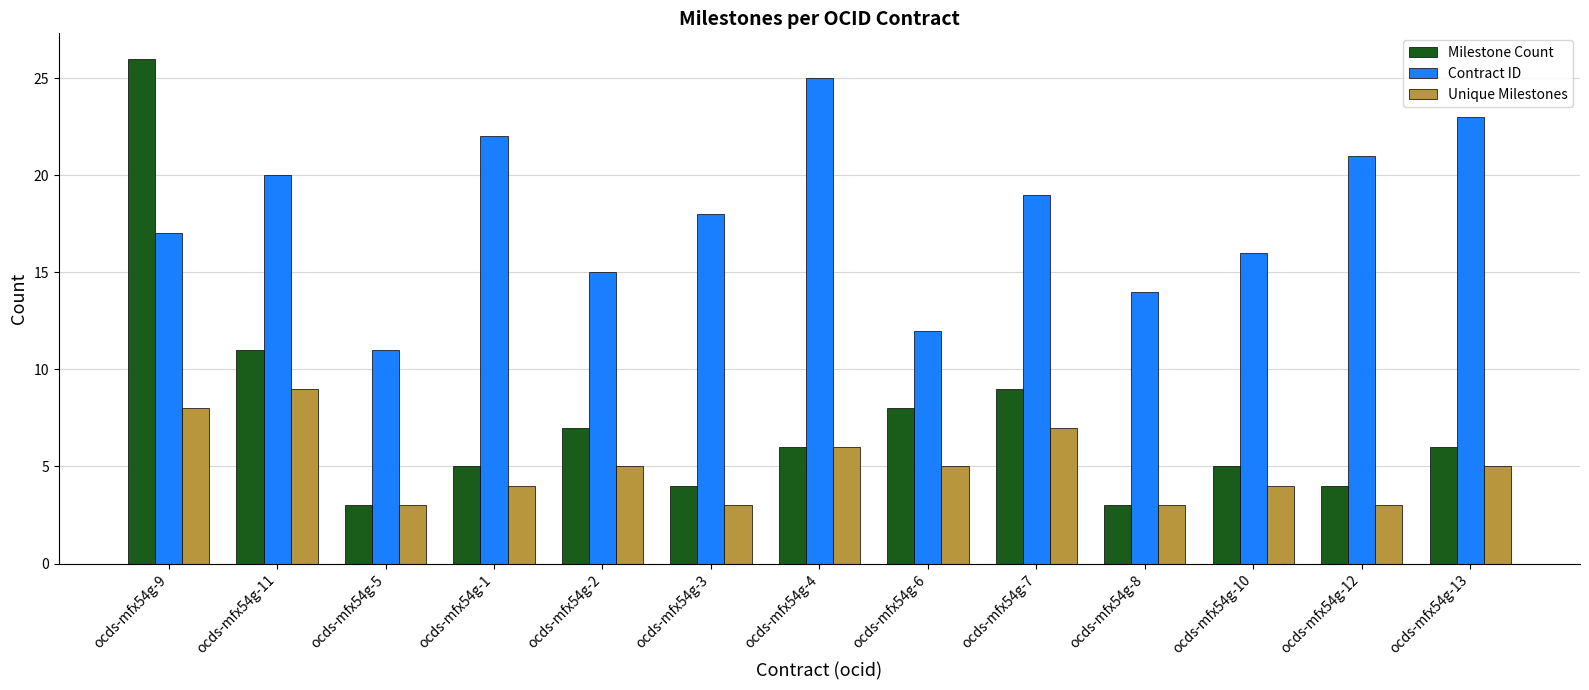

True or false: Milestone Count has a value of 8 at ocds-mfx54g-6.

True